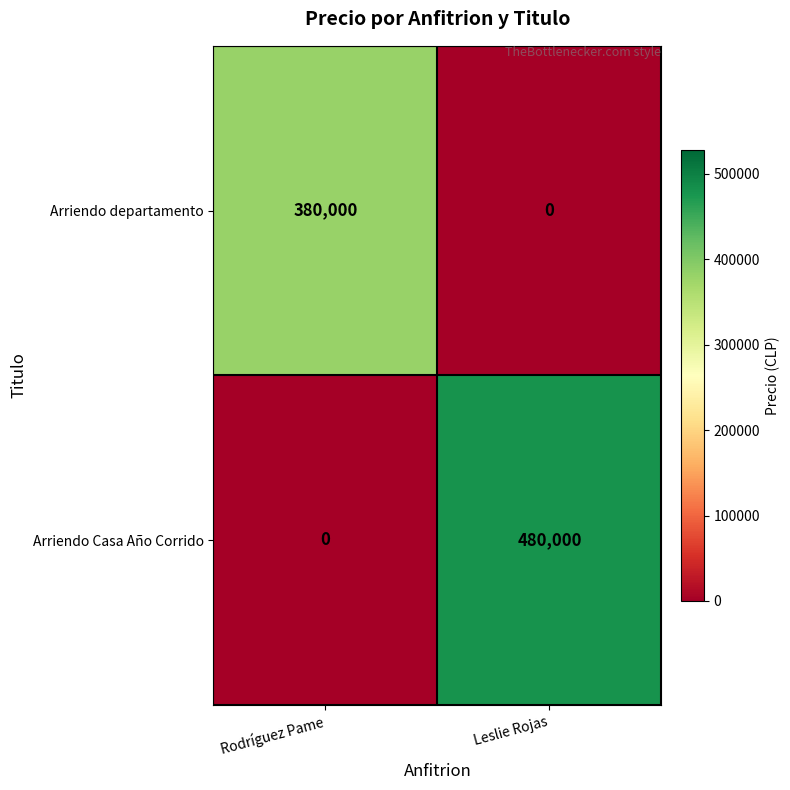

Count the number of data series in this chart.

2